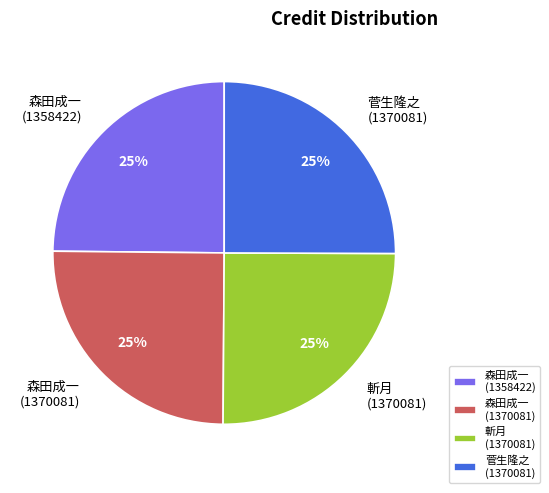

To the nearest percent, what percentage of the pie is 森田成一 (1370081)?

25%